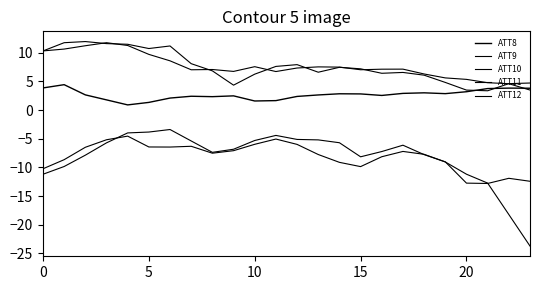

Does the chart display data point markers on the line(s)?

No